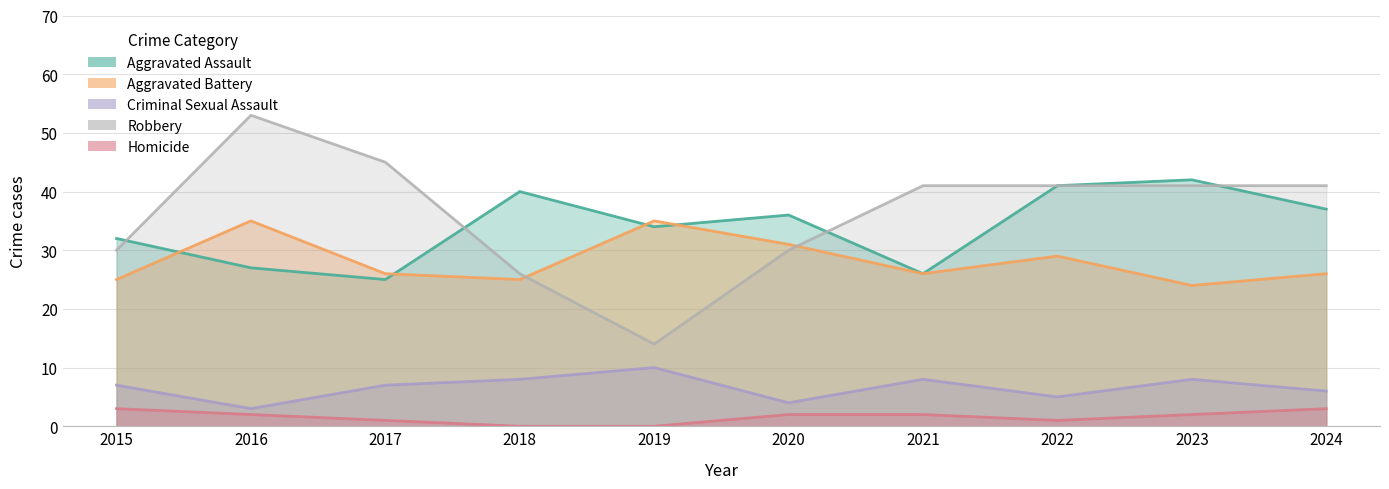

What are all the series names shown in the legend?

Aggravated Assault, Aggravated Battery, Criminal Sexual Assault, Robbery, Homicide